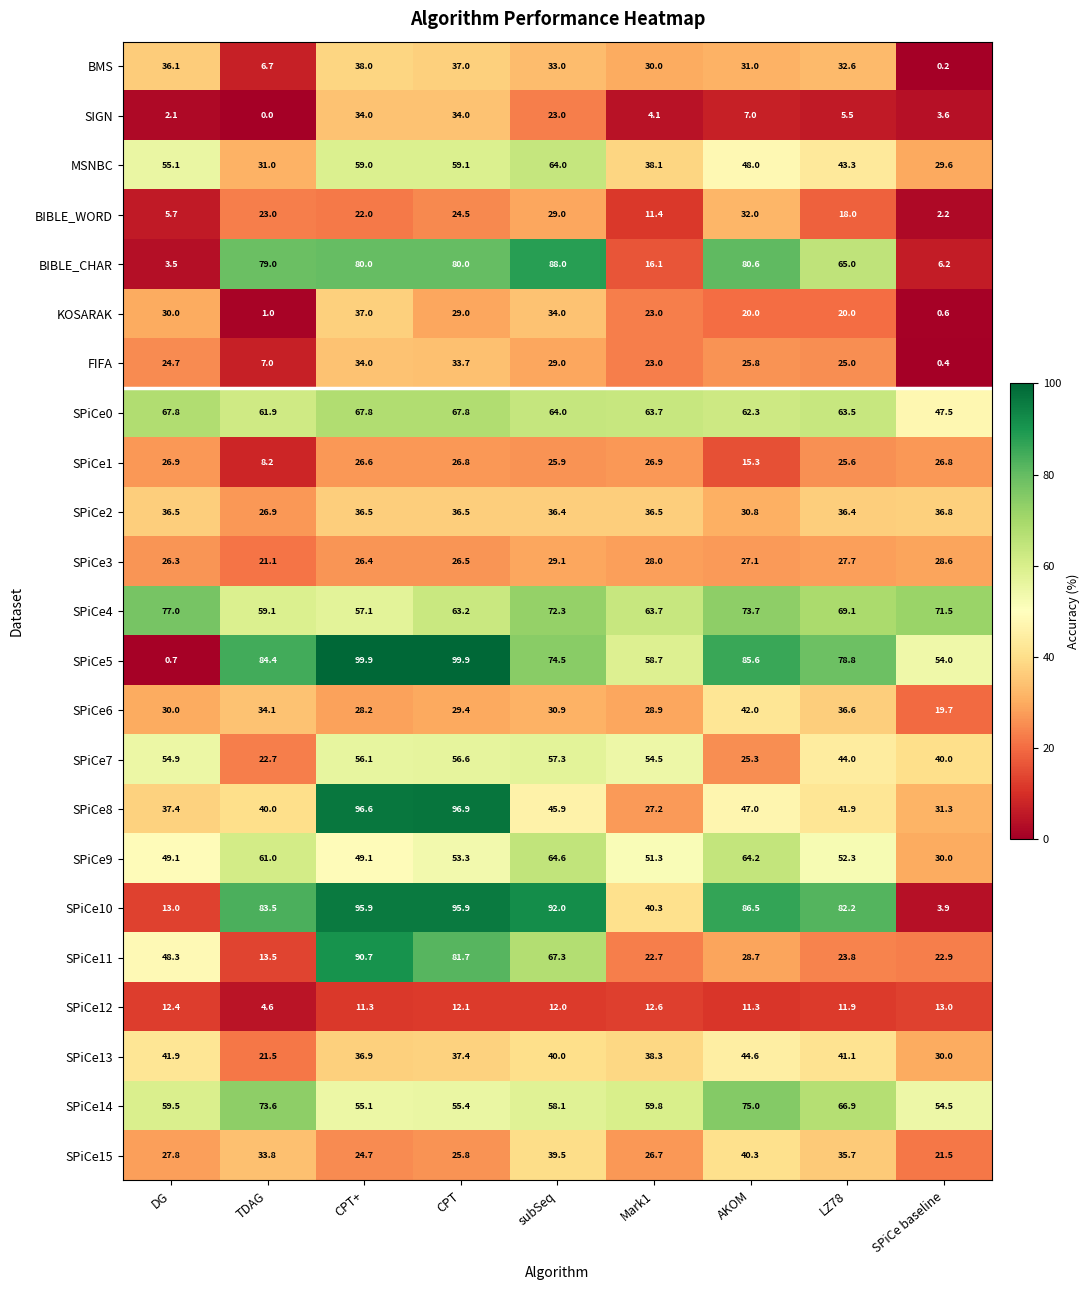

How many data points in SPiCe0 are above 63?

6